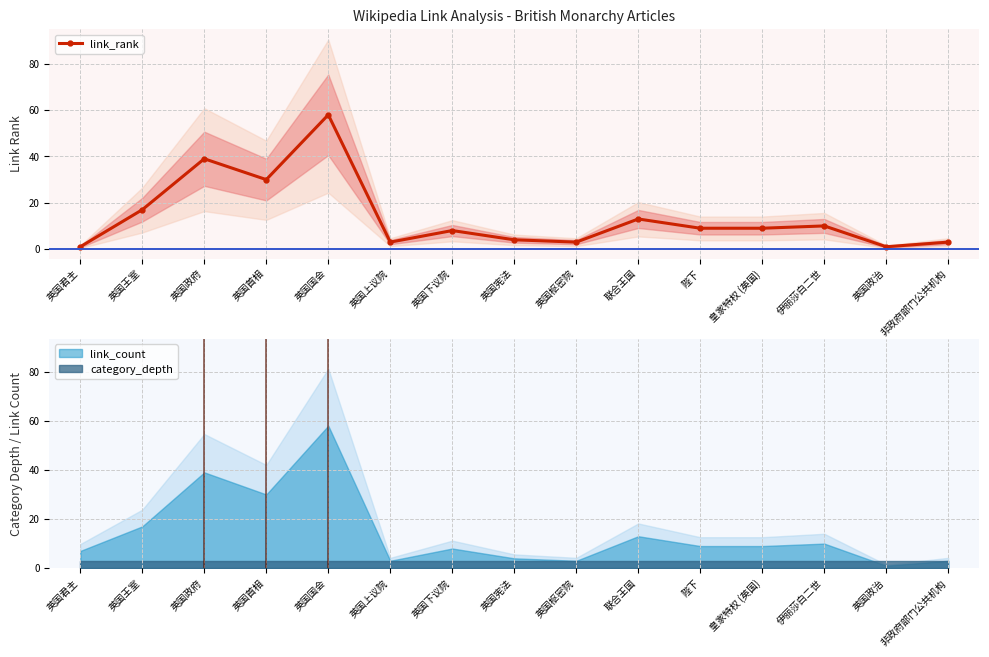

Between 英国下议院 and 陛下, which is larger?

陛下